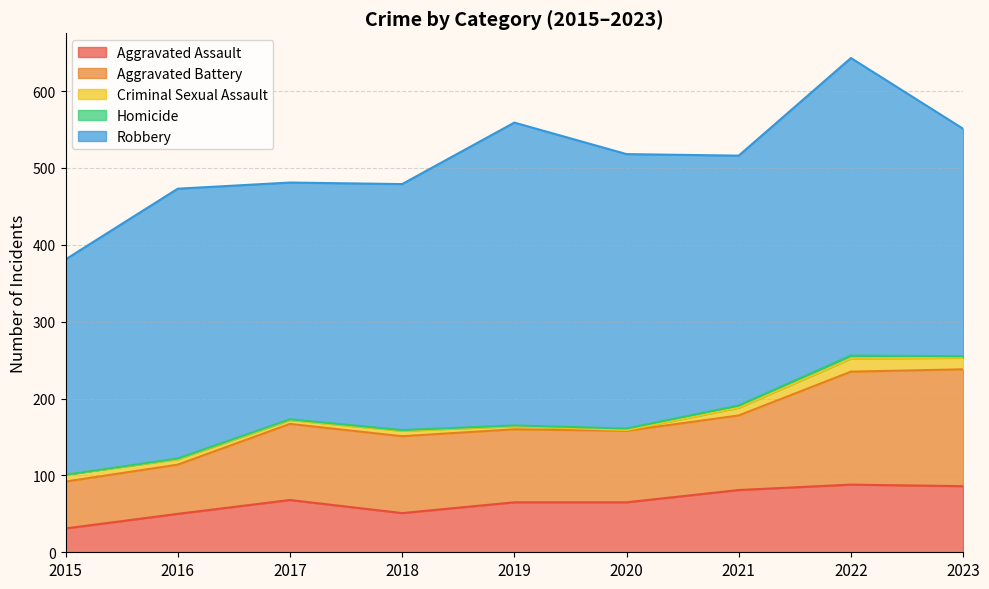

True or false: Criminal Sexual Assault has more than 0 interior local peaks.

True